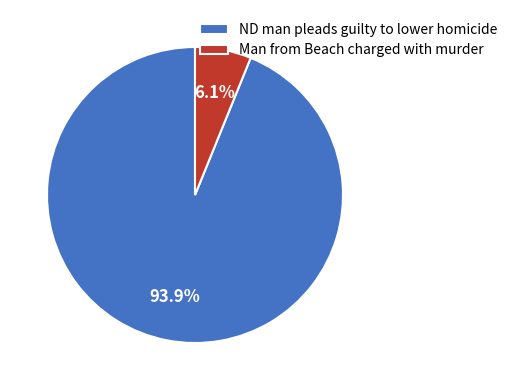

Is Man from Beach charged with murder the majority of the pie?

No